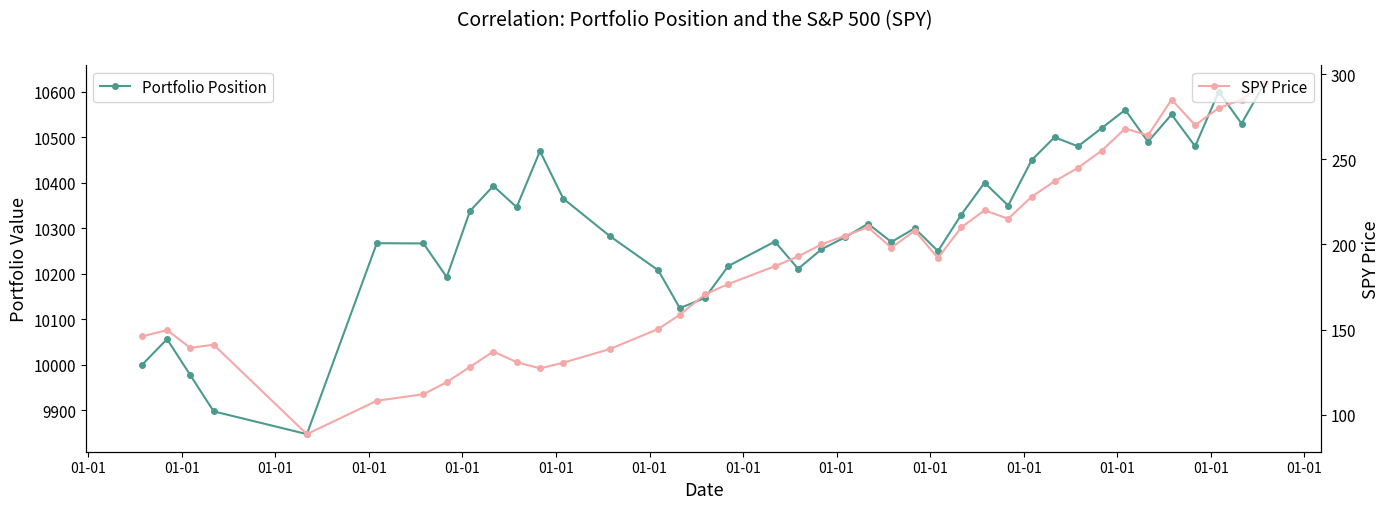

What is the value of the SPY Price point at the 4th from the left?

141.1